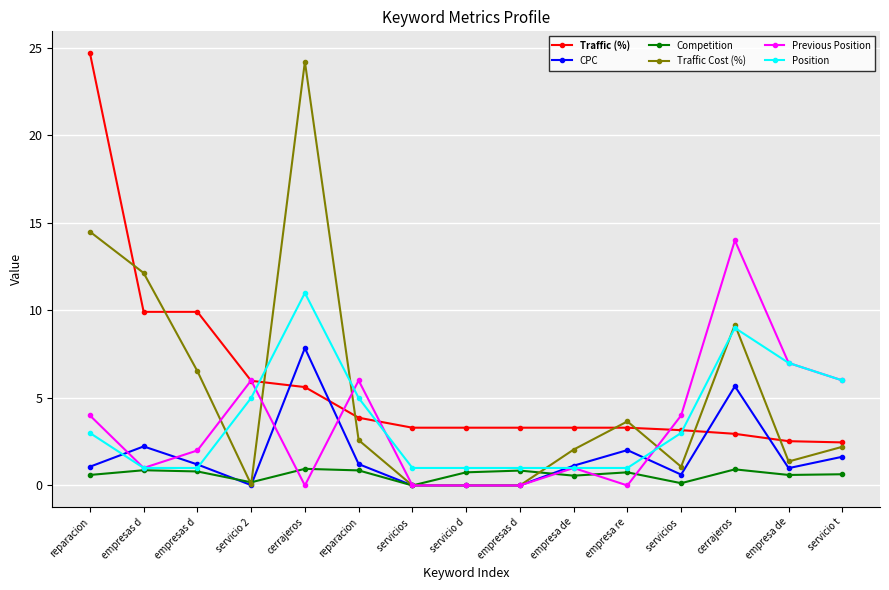

What are all the series names shown in the legend?

Traffic (%), CPC, Competition, Traffic Cost (%), Previous Position, Position